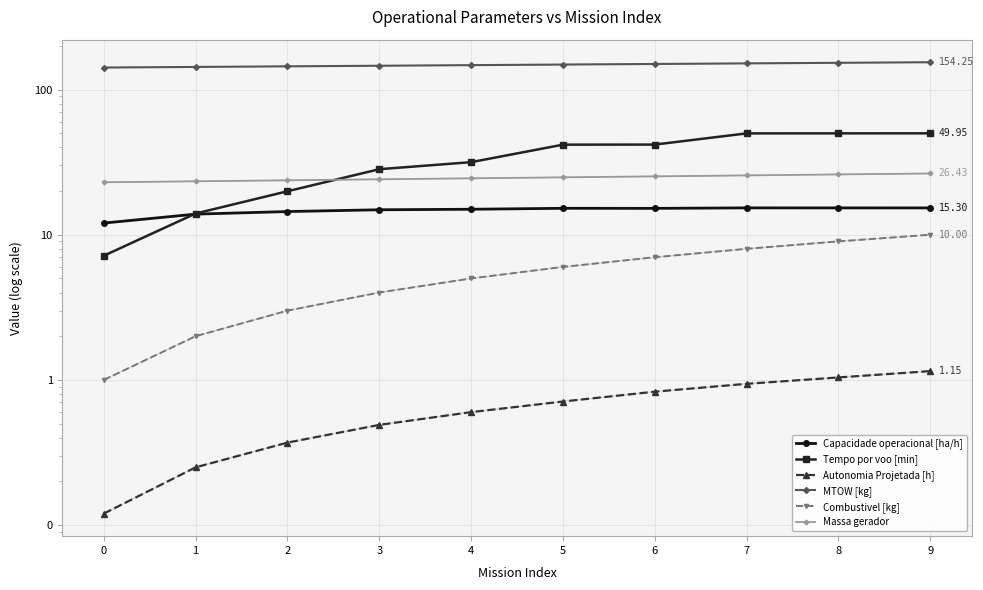

Which series has the widest spread of values?

Tempo por voo [min]